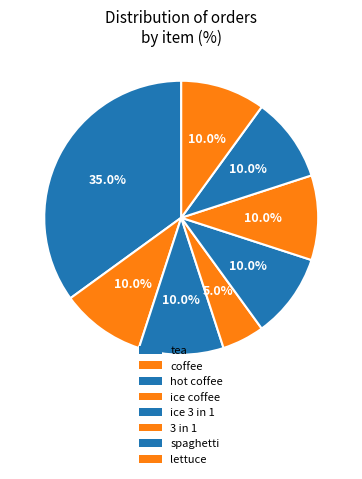

What is the ratio of the value at ice 3 in 1 to the value at hot coffee?

1.0